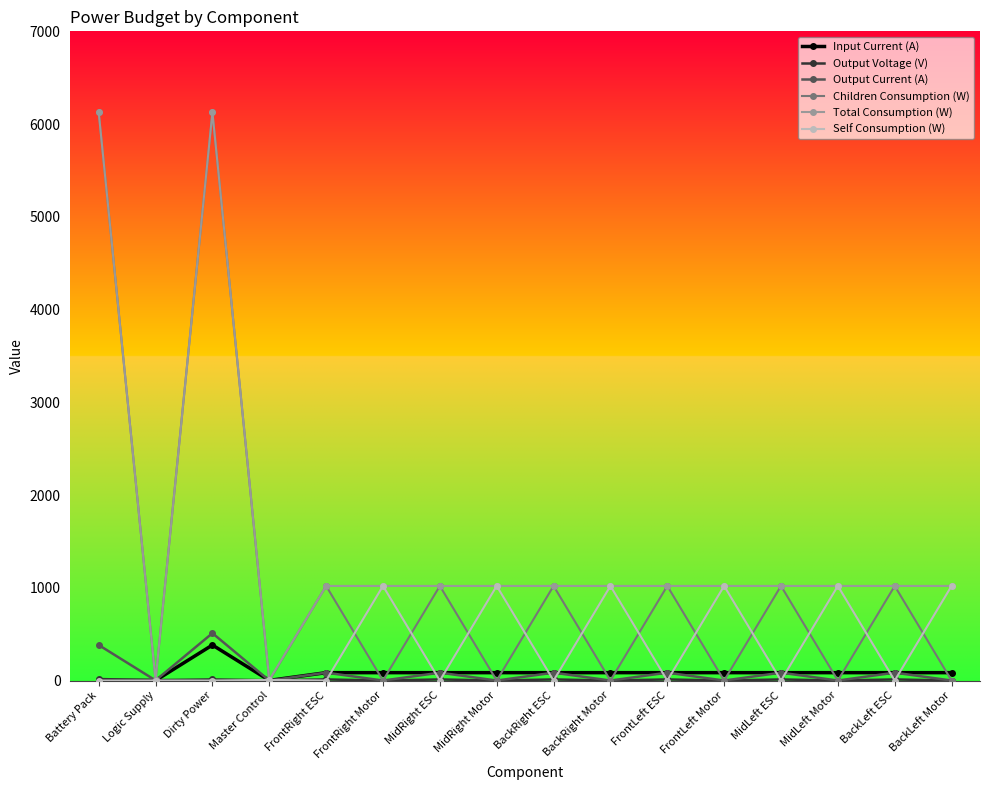

True or false: Output Current (A) and Input Current (A) intersect in this chart.

True